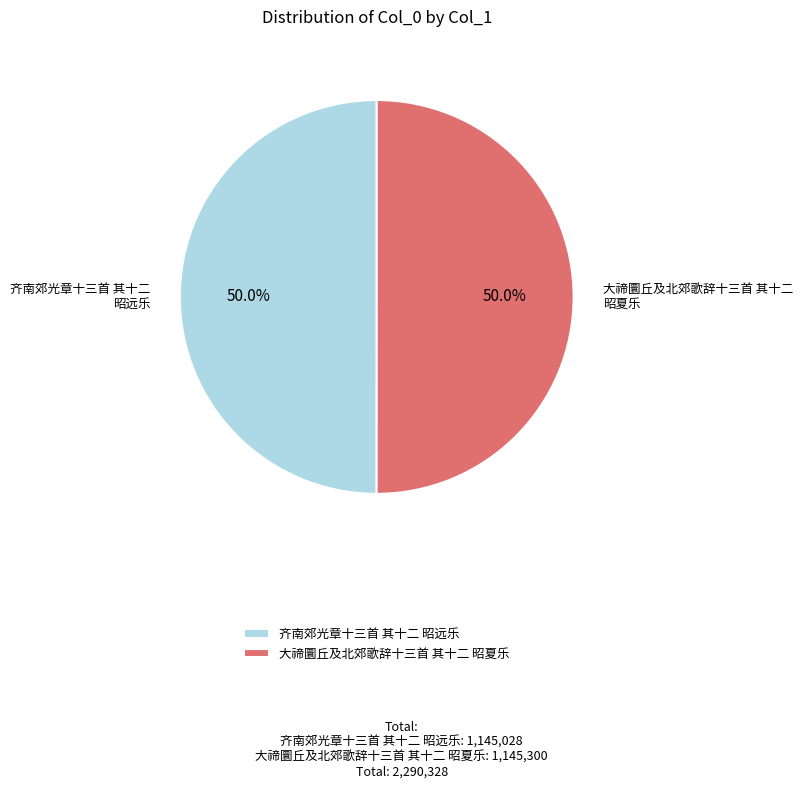

What is the total percentage of 大禘圜丘及北郊歌辞十三首 其十二 昭夏乐 and 齐南郊光章十三首 其十二 昭远乐?

100.0%